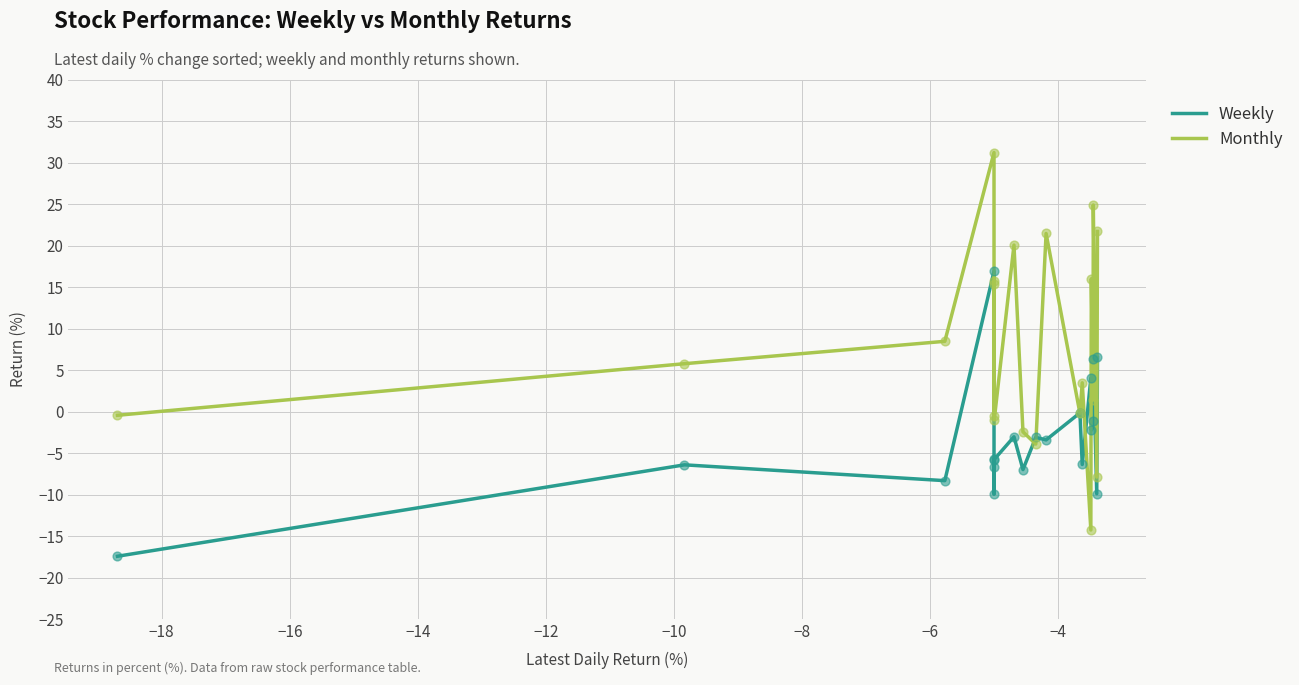

What are all the series names shown in the legend?

Weekly, Monthly